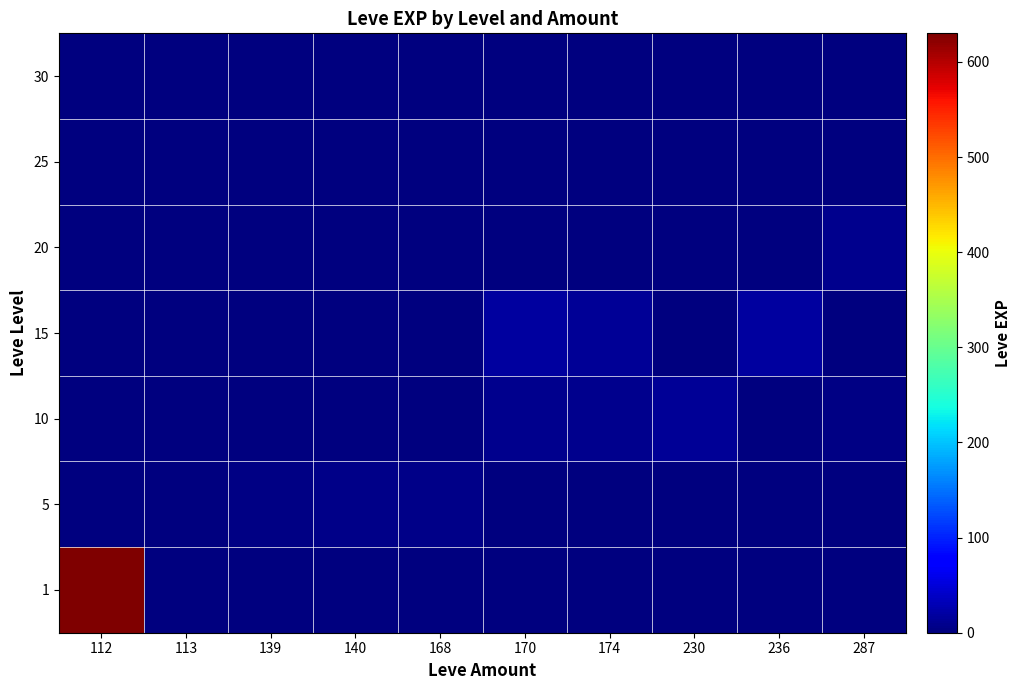

Reading right to left, transcribe all the data shown in this chart.

1: 287=0	236=0	230=0	174=0	170=0	168=0	140=0	139=0	113=1	112=630
5: 287=0	236=0	230=0	174=0	170=2	168=6	140=5	139=3	113=0	112=0
10: 287=3	236=0	230=13	174=9	170=9	168=0	140=0	139=0	113=0	112=0
15: 287=0	236=18	230=0	174=14	170=18	168=0	140=0	139=0	113=0	112=0
20: 287=9	236=0	230=0	174=0	170=0	168=0	140=0	139=0	113=0	112=0
25: 287=0	236=0	230=0	174=0	170=0	168=0	140=0	139=0	113=0	112=0
30: 287=0	236=0	230=0	174=0	170=0	168=0	140=0	139=0	113=0	112=0